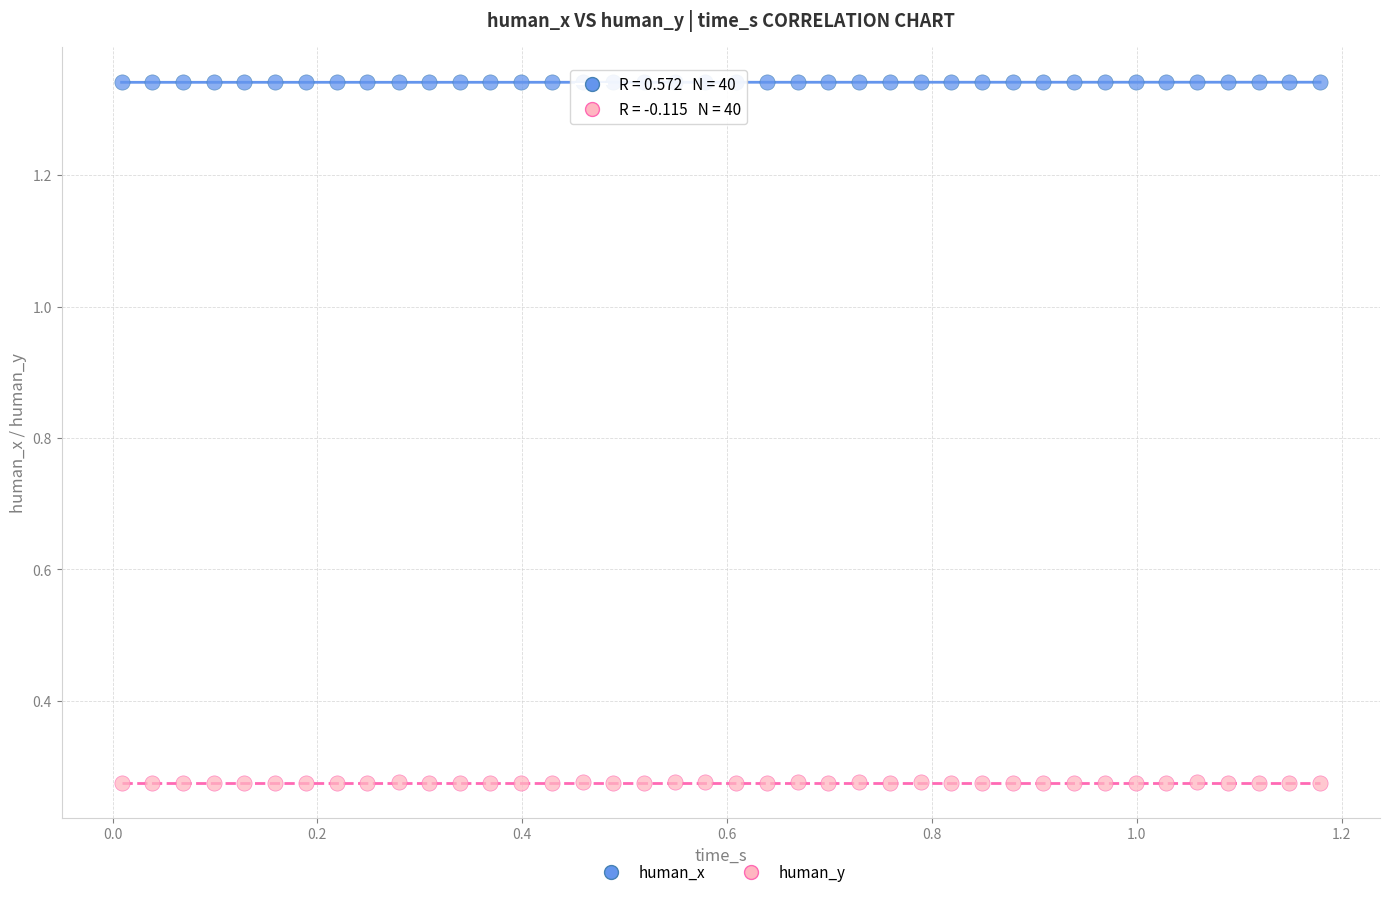

Which series contains the lowest Y value?

human_y